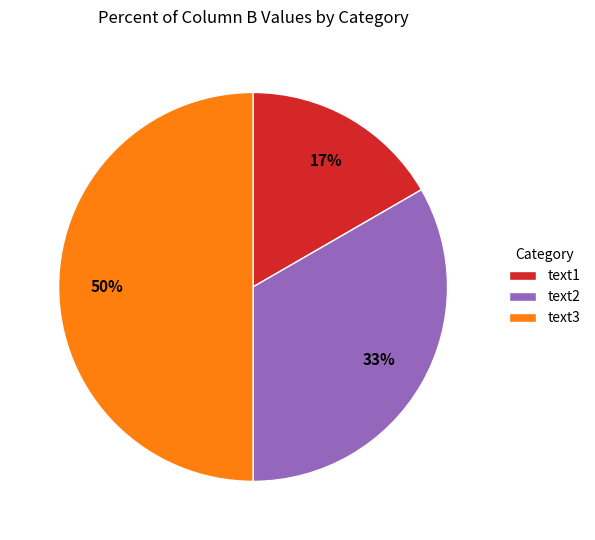

Is it true that text1 is 28% of the pie?

False